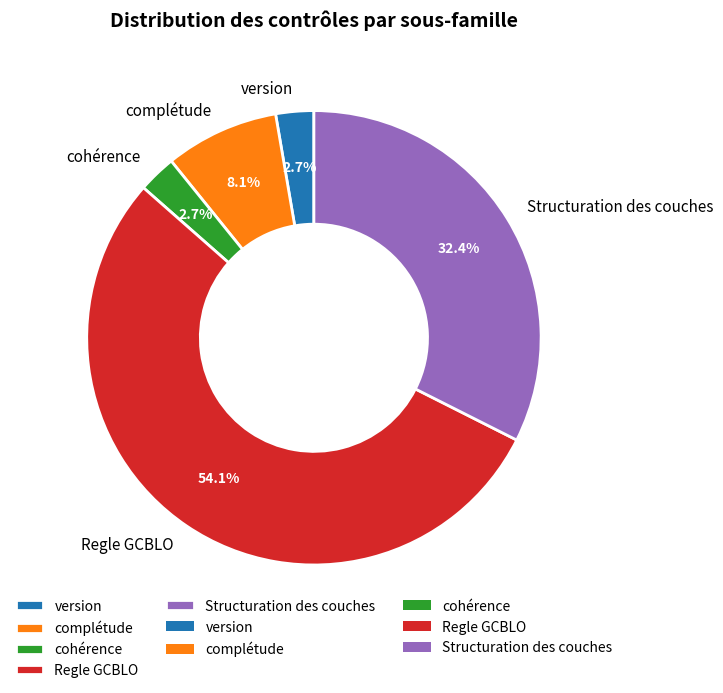

Which category accounts for the majority?

Regle GCBLO